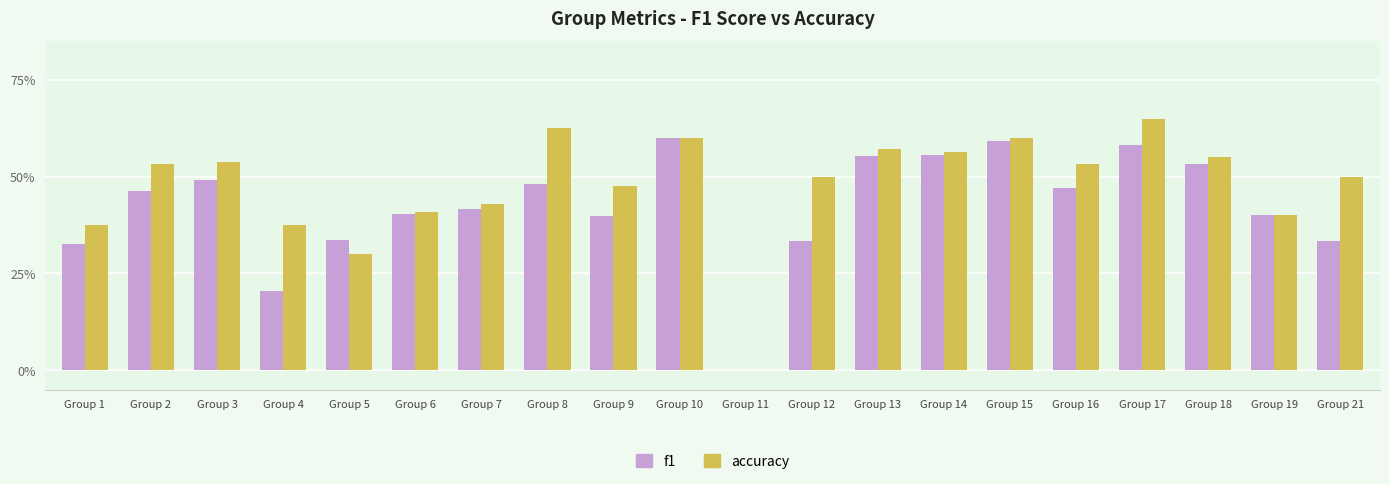

What value does the accuracy series have at Group 14?

0.6